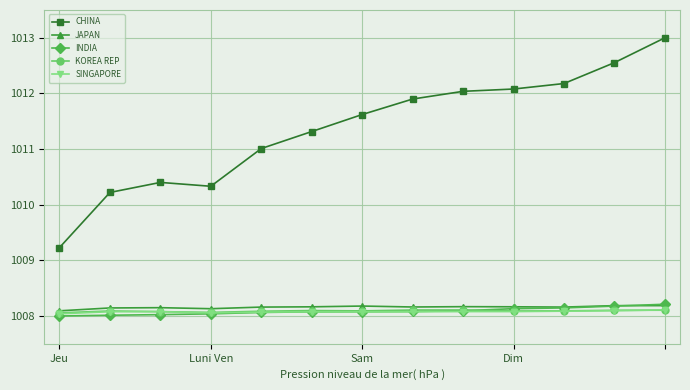

How many series are shown in this chart?

5